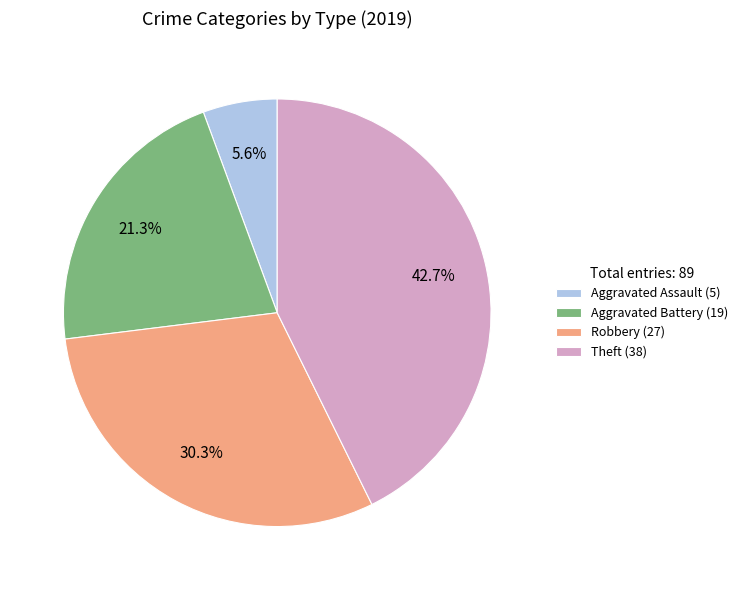

Approximately how many times larger is the value at Aggravated Battery (19) compared to Robbery (27)?

0.7